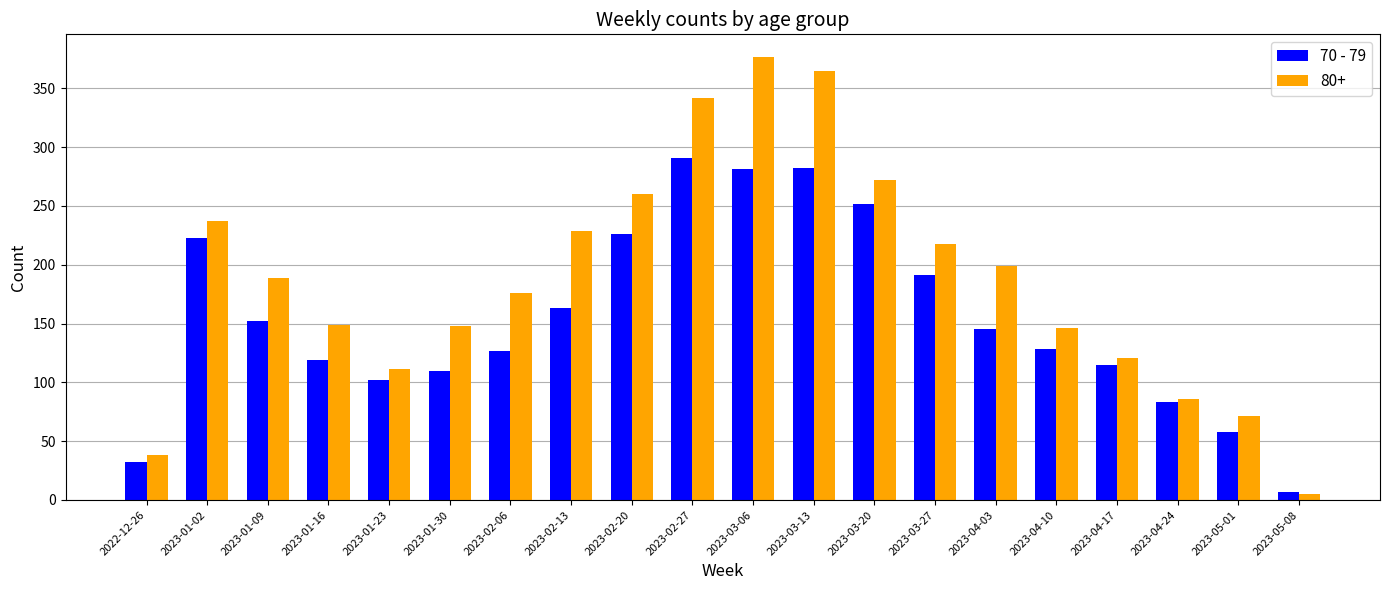

Is it true that 80+ equals 38 at 2022-12-26?

True